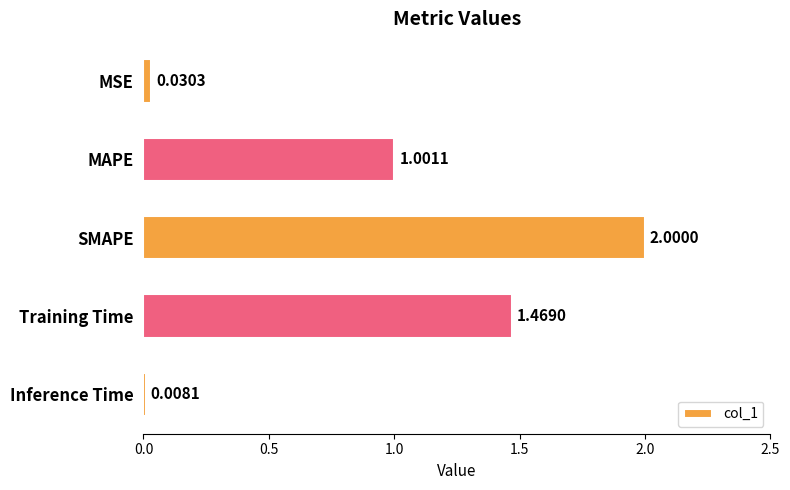

Rank the categories by value from lowest to highest.

Inference Time, MSE, MAPE, Training Time, SMAPE